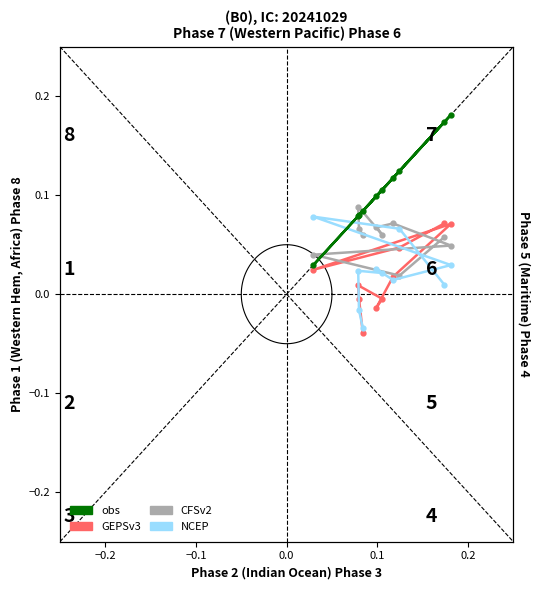

At how many categories does at least one series exceed 0?

10